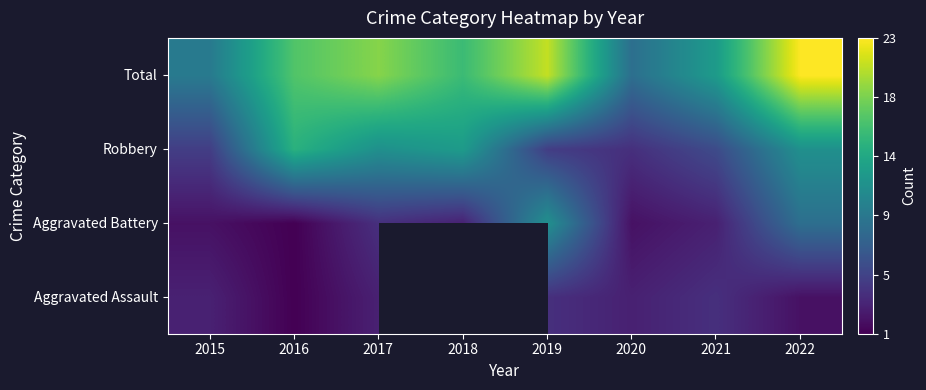

True or false: Total has a value of 23.0 at 2022.

True